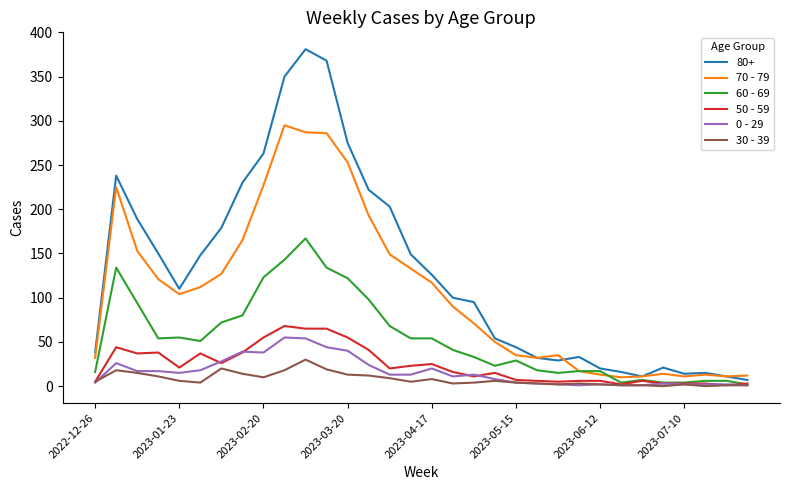

Which series has the largest range (max minus min)?

80+